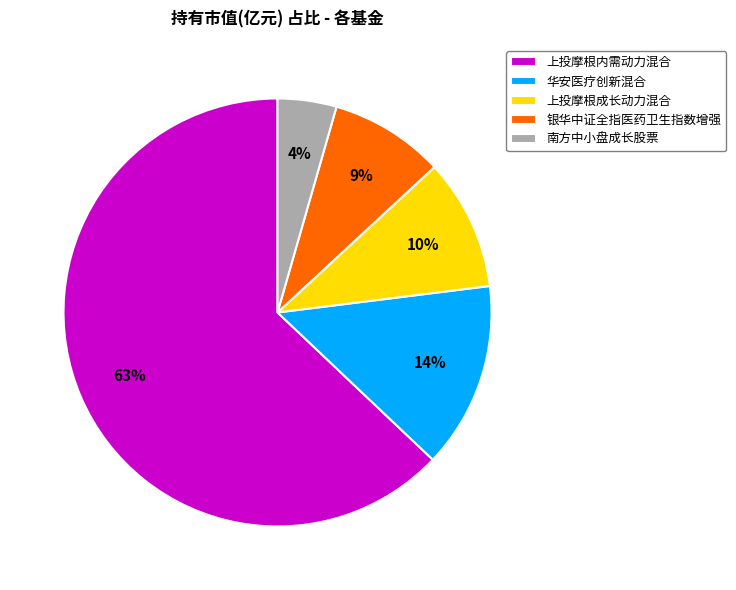

Is there any slice that represents more than half of the pie?

Yes